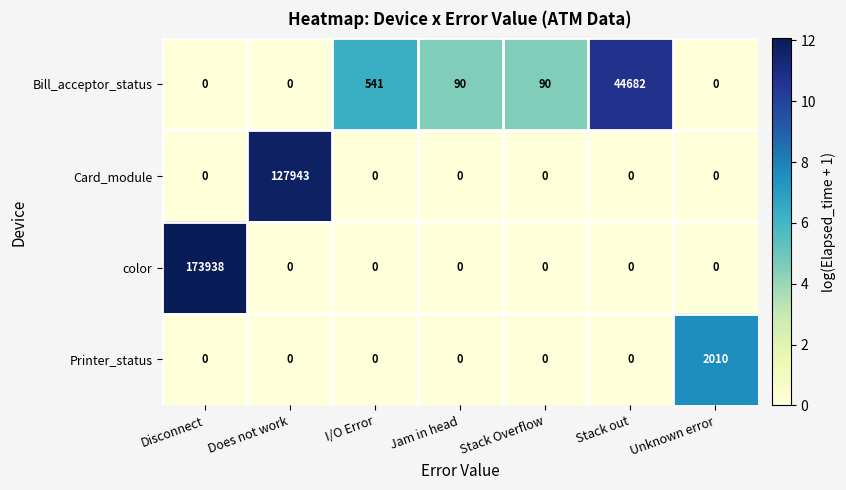

What is the sum of all Card_module values?

127943